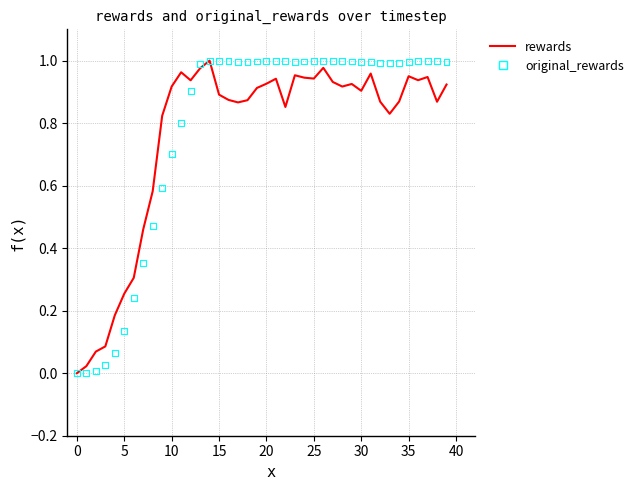

Which series has the largest total across all categories?

original_rewards